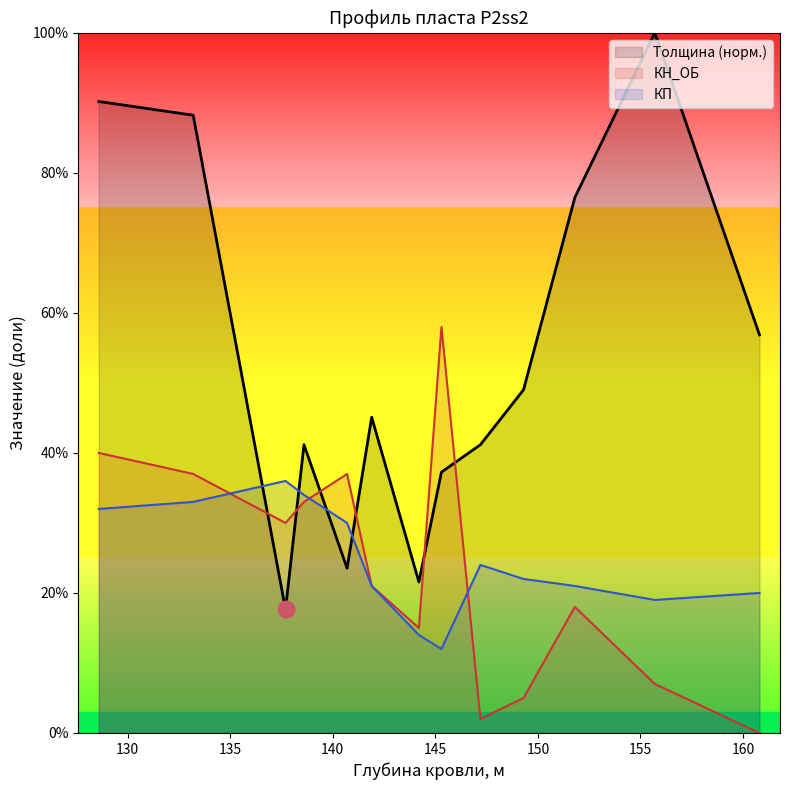

How many categories are shown in the chart?

13